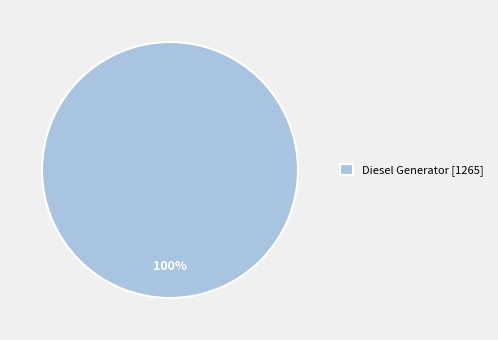

Does any single category account for the majority?

Yes